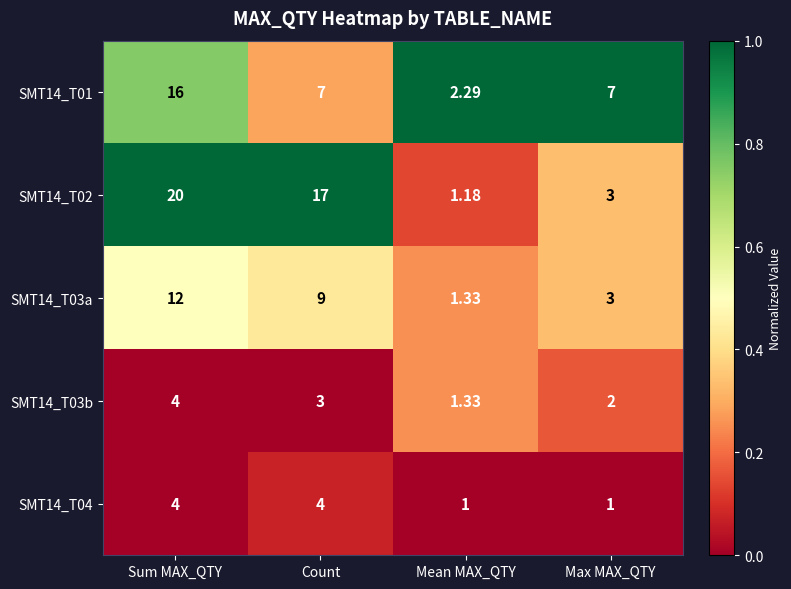

At which label does SMT14_T01 first exceed 7?

Sum MAX_QTY